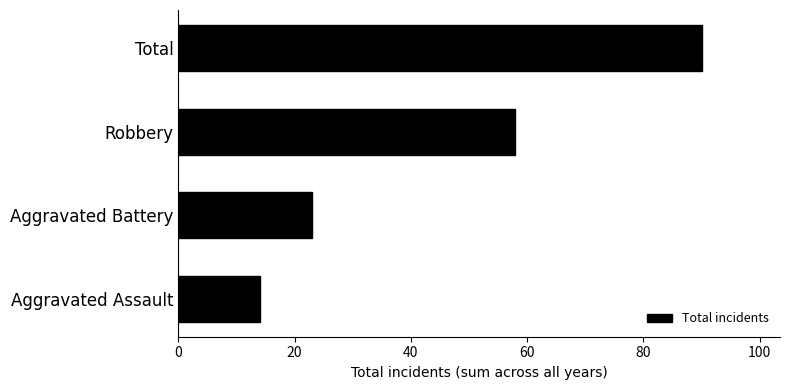

True or false: the data shows 34 at Robbery.

False